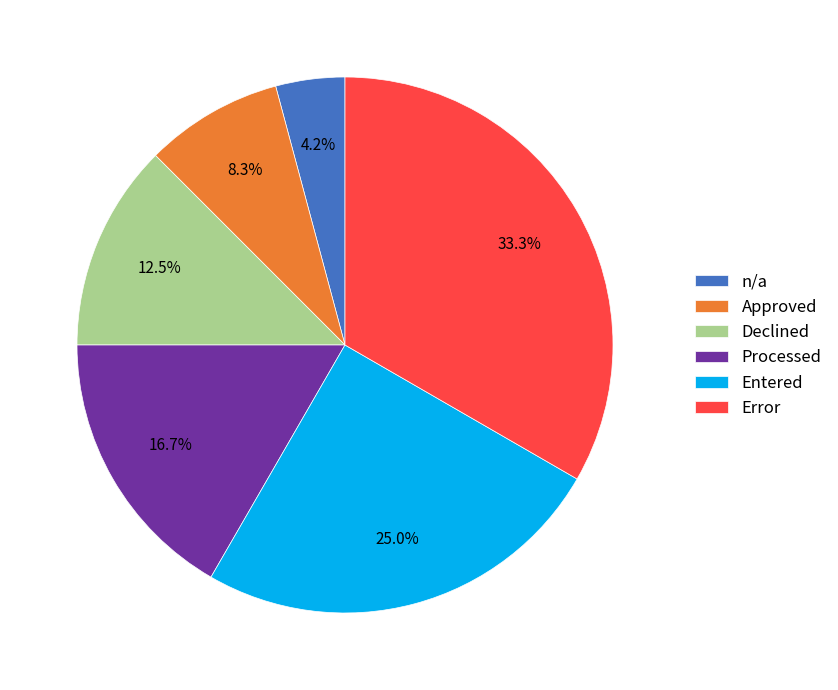

Which category has the smallest portion of the pie?

n/a